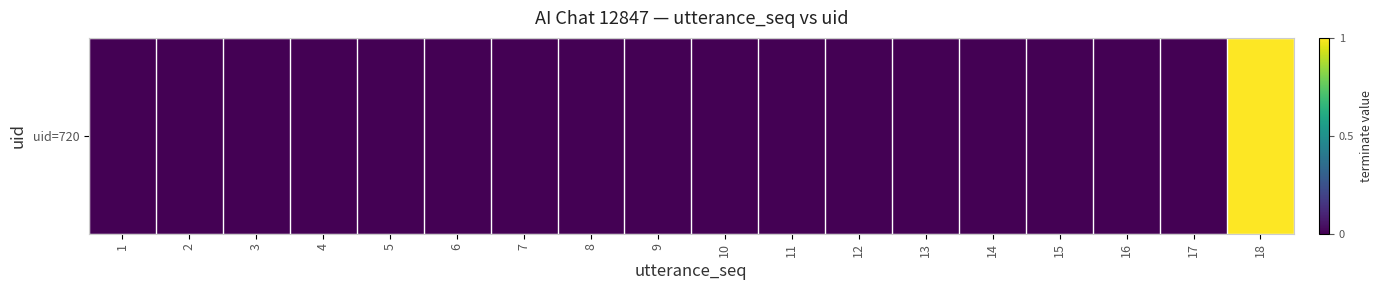

Between 12 and 3, which is larger?

12